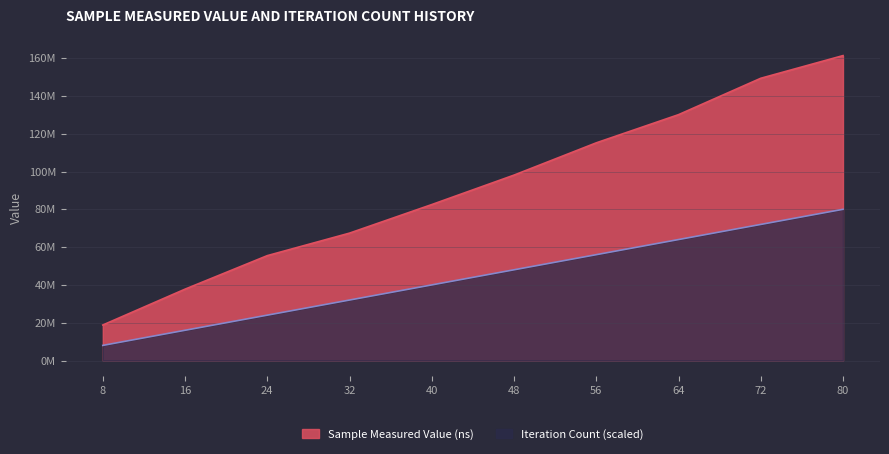

How many data points does each series have?

10